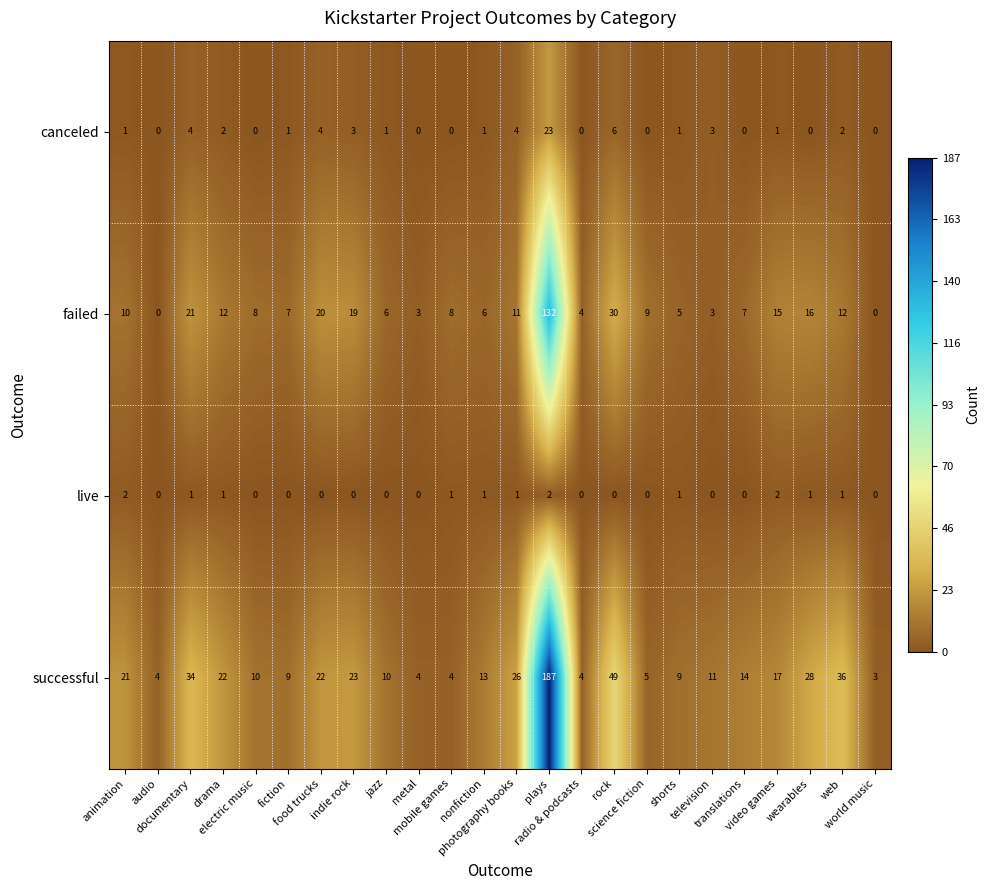

List the series in order of their peak value, lowest first.

live, canceled, failed, successful